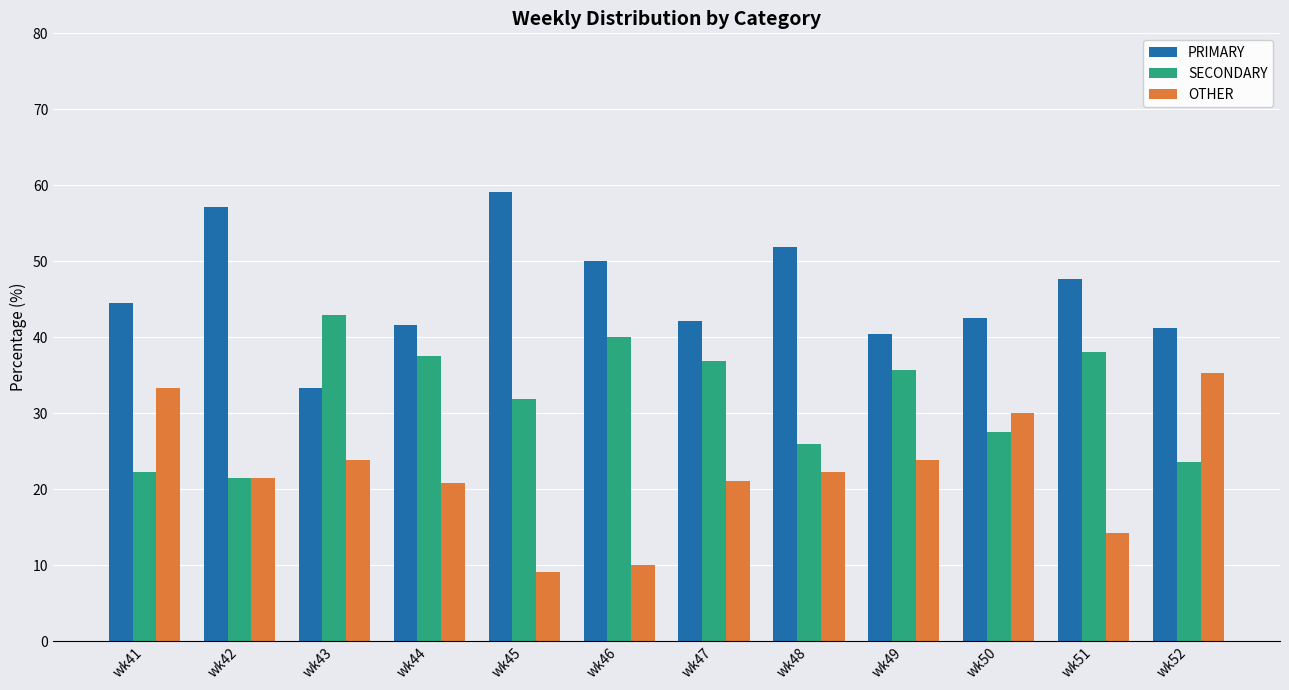

How many values in the OTHER series are below 22?

6